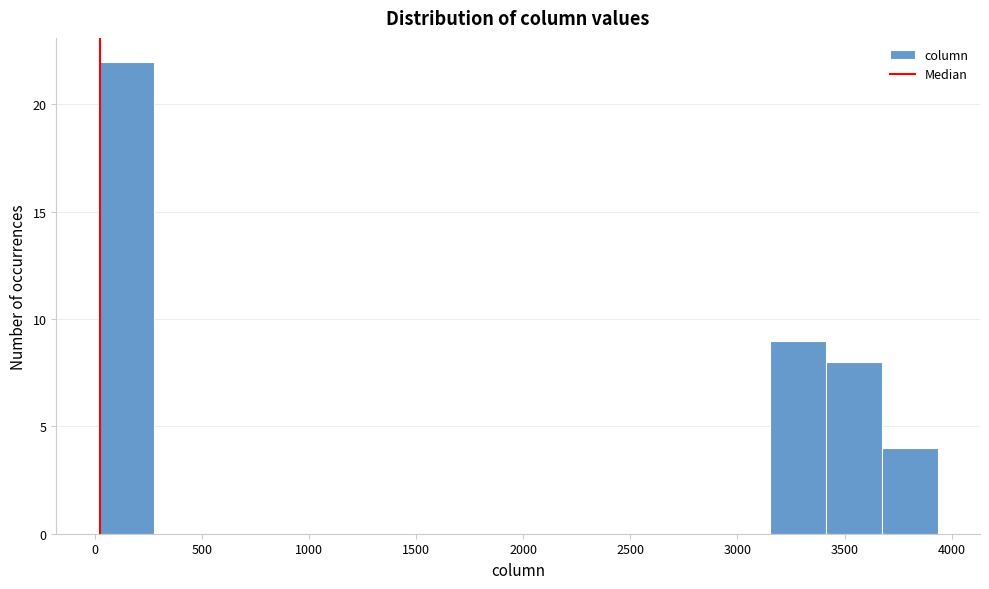

Reading left to right, list every bar in this chart as the range it spans on the x-axis followed by its height. Neither the bar edges nor the heights are printed on the chart, so give them approximately, as read against the axes.

0 to 300: 22
300 to 550: 0
550 to 800: 0
800 to 1050: 0
1050 to 1300: 0
1300 to 1600: 0
1600 to 1850: 0
1850 to 2100: 0
2100 to 2350: 0
2350 to 2650: 0
2650 to 2900: 0
2900 to 3150: 0
3150 to 3400: 9
3400 to 3700: 8
3700 to 3950: 4